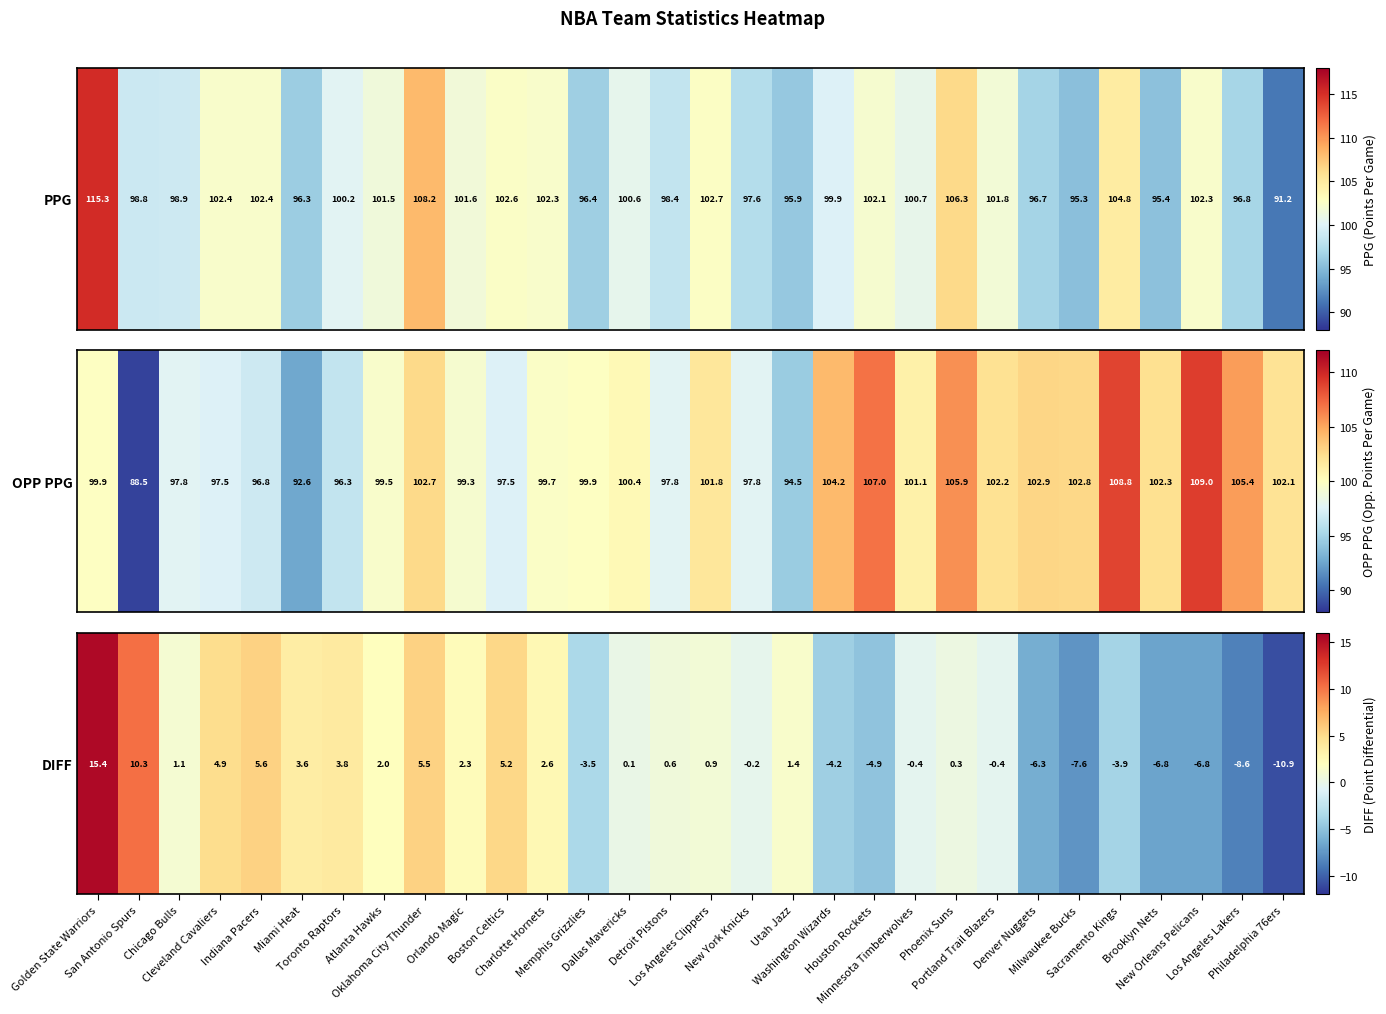

How many data points does each series have?

30